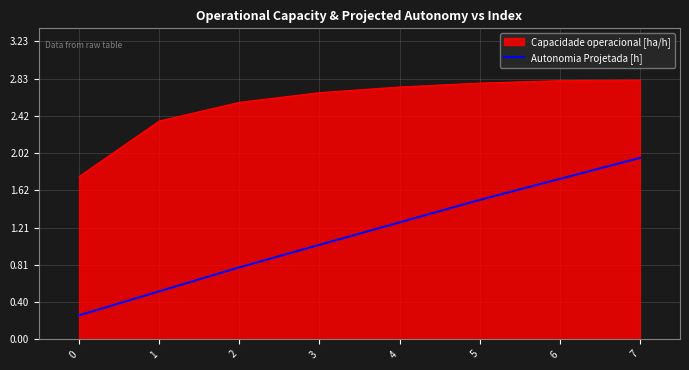

How many lines are shown in the chart?

2